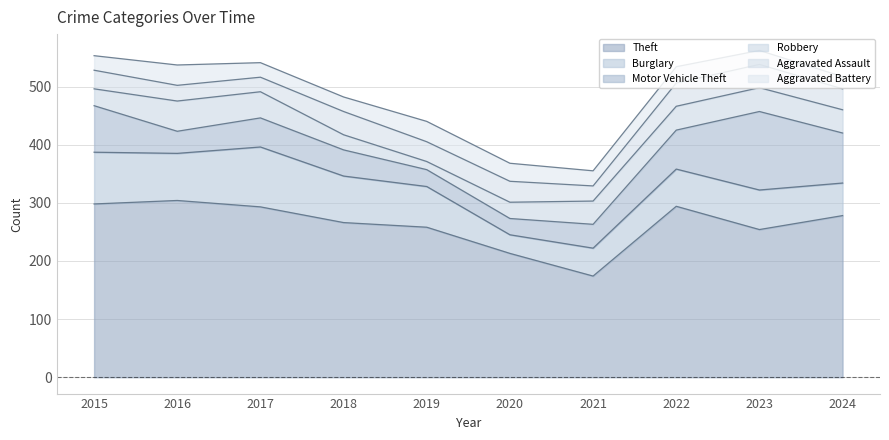

Does the chart display data point markers on the line(s)?

No